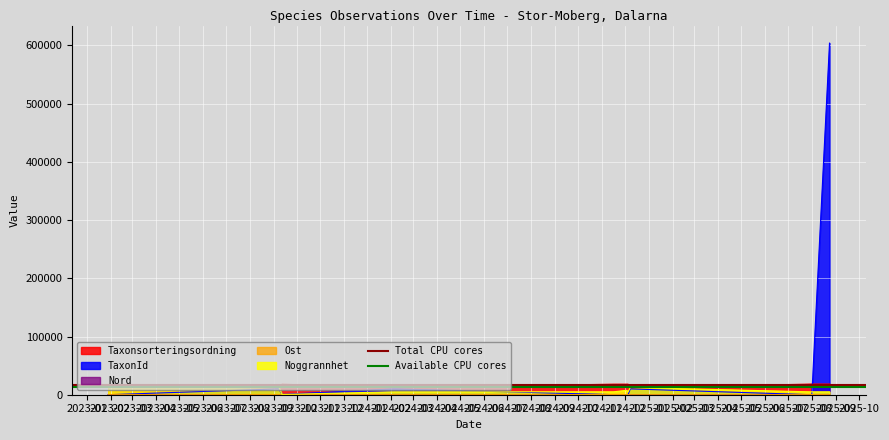

What is the maximum value for Taxonsorteringsordning?

18385.6